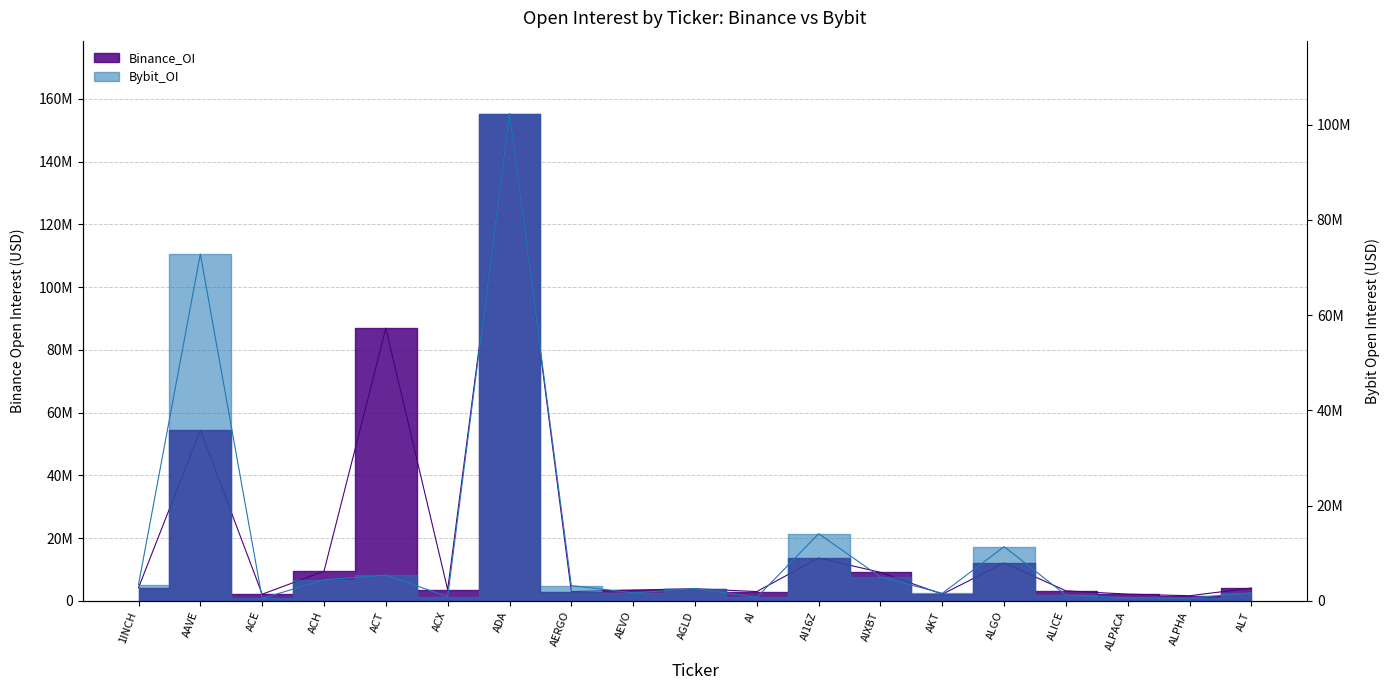

At how many categories does at least one series exceed 110616637?

1